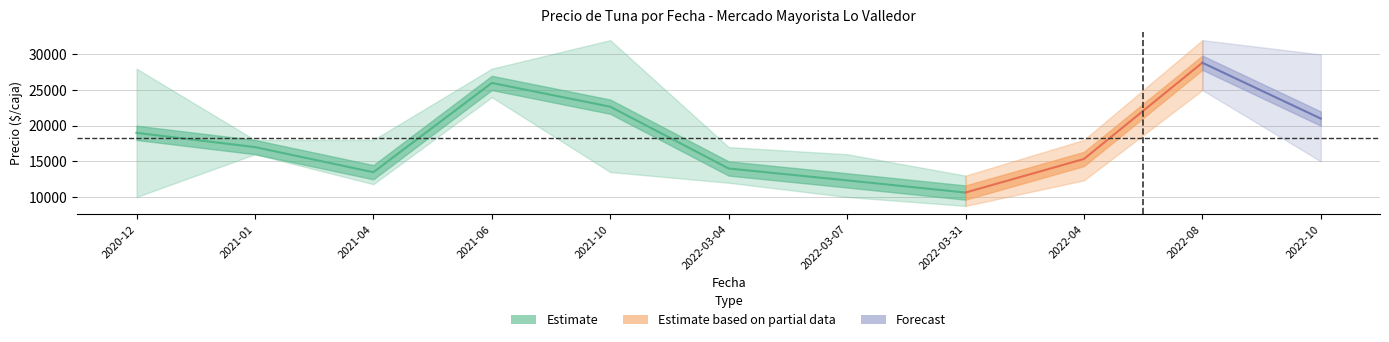

Is the value of Precio minimo medio at 2022-03-31 greater than the value of Precio promedio ponderado medio at 2021-04?

No